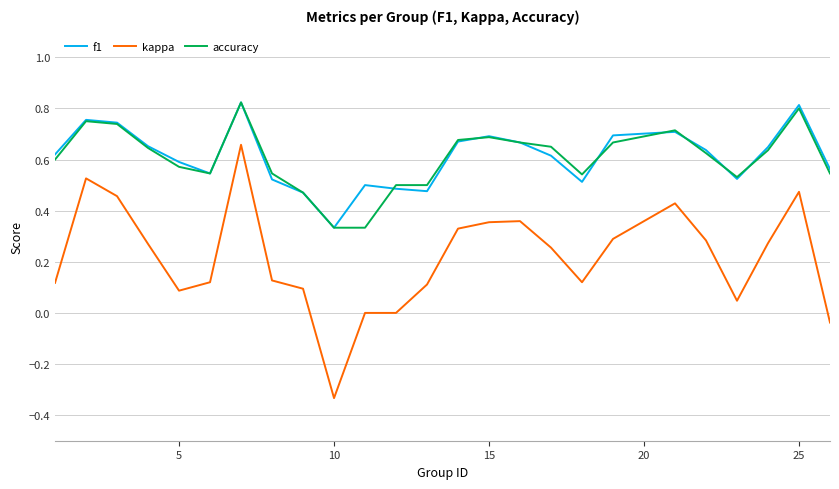

Which series has the largest range (max minus min)?

kappa